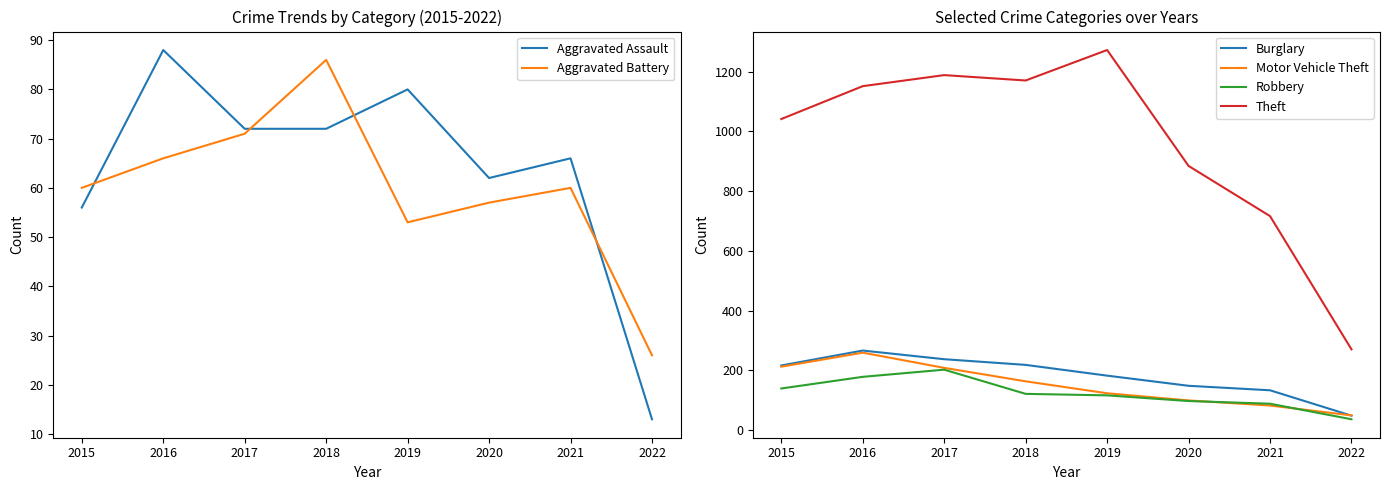

How many lines are shown in the chart?

6